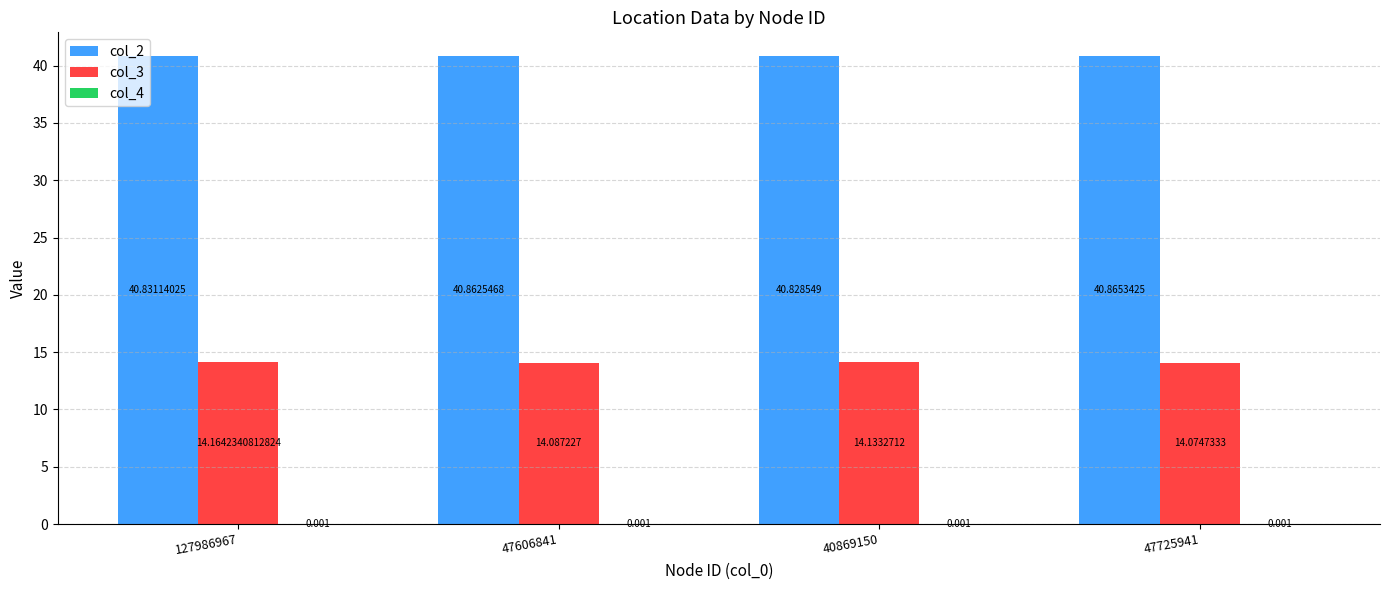

What is the sum of all col_2 values?

163.4